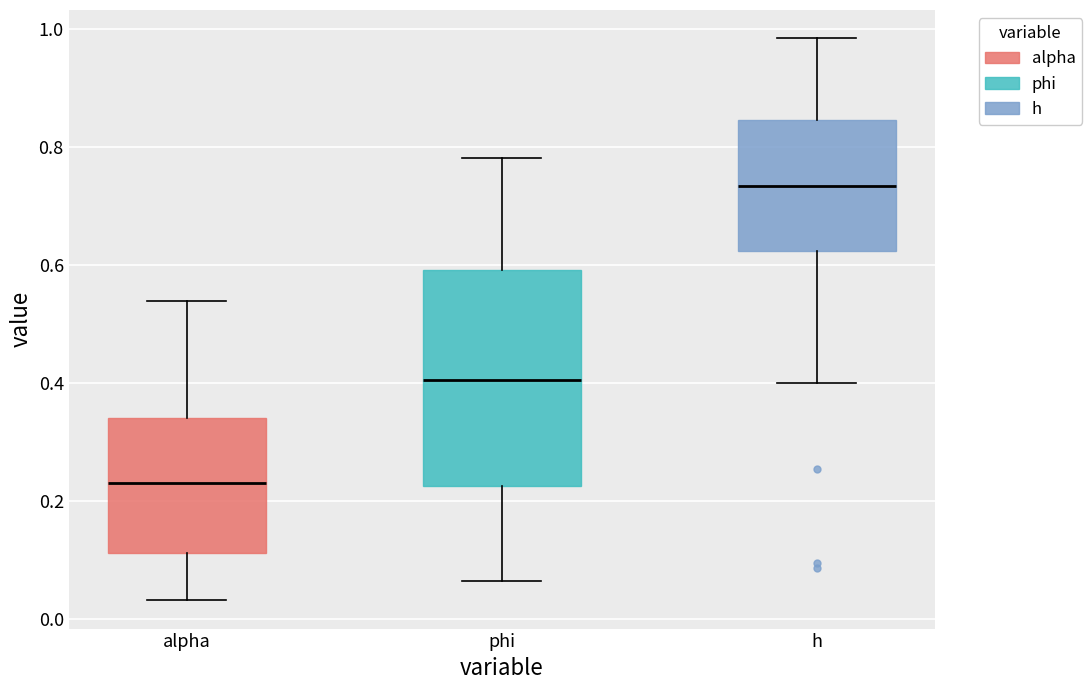

Reading left to right, read every box against the y-axis: the position of its median line, the range the box covers, and the ends of its whiskers. The values are not printed on the chart, so give them approximately, as read against the axis.

alpha: median 0.24, box 0.12 to 0.34, whiskers 0.04 to 0.54
phi: median 0.40, box 0.22 to 0.60, whiskers 0.06 to 0.78
h: median 0.74, box 0.62 to 0.84, whiskers 0.40 to 0.98